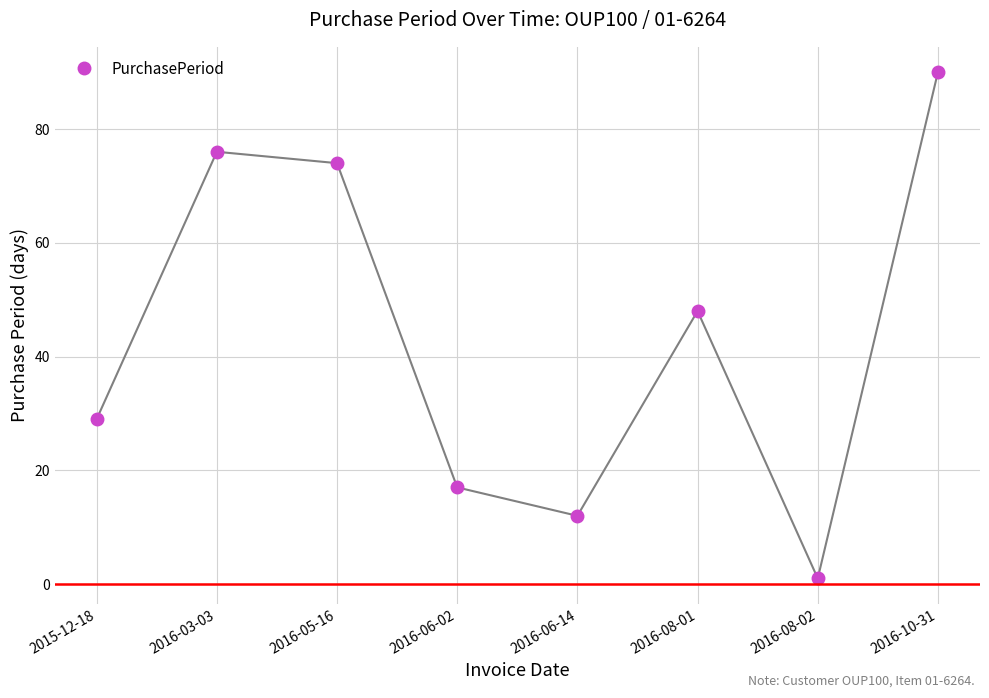

Rank the categories by value from lowest to highest.

2016-08-02, 2016-06-14, 2016-06-02, 2015-12-18, 2016-08-01, 2016-05-16, 2016-03-03, 2016-10-31